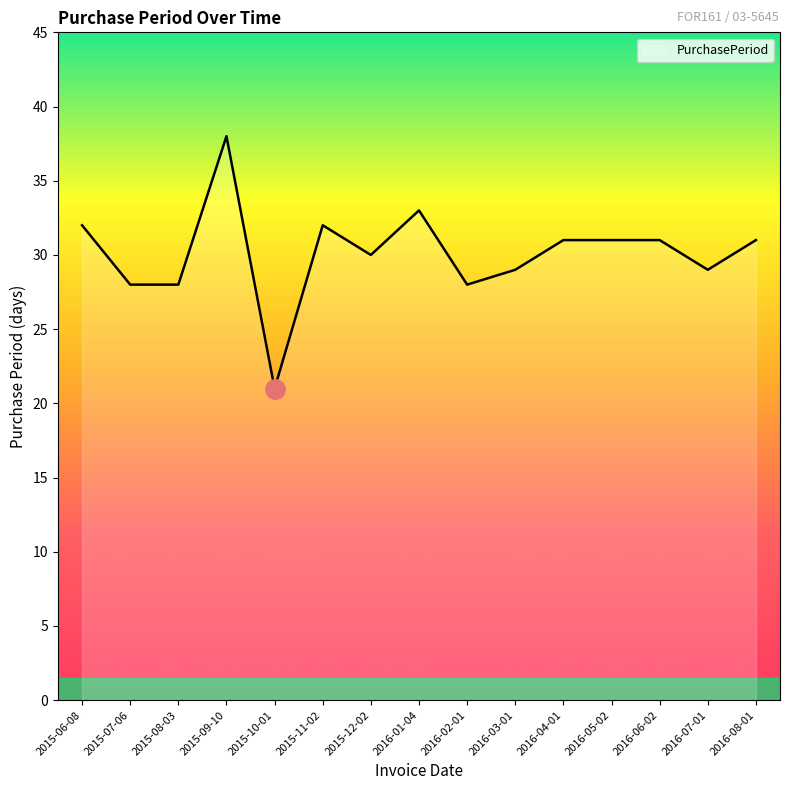

The value at 2016-01-04 is 52. True or false?

False